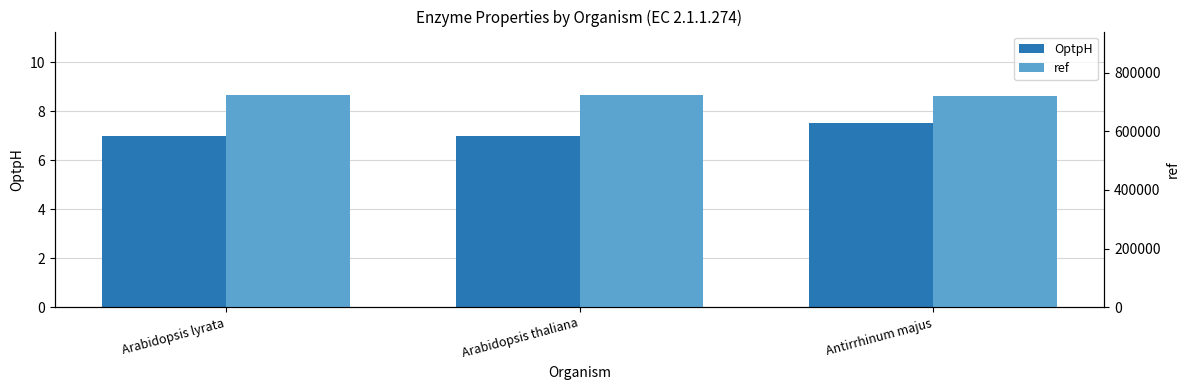

The OptpH series shows 7.0 at Arabidopsis thaliana. True or false?

True